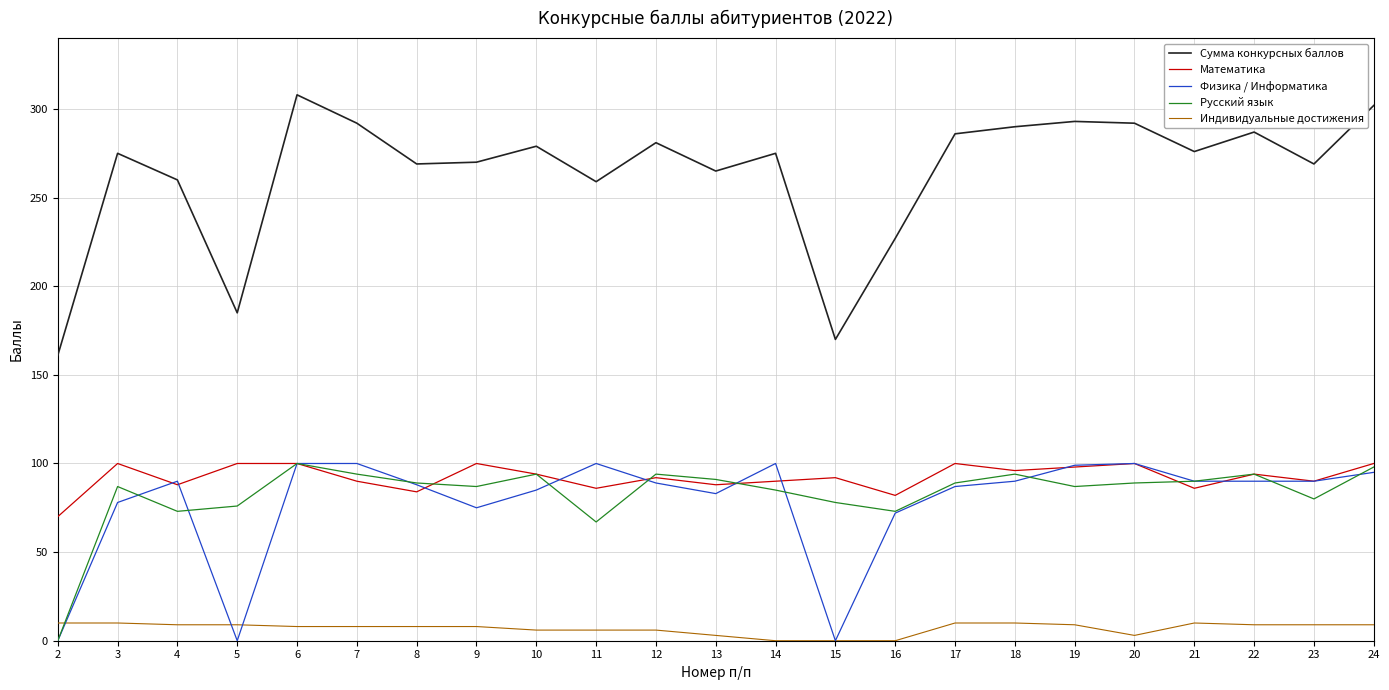

What is the maximum value for Физика / Информатика?

100